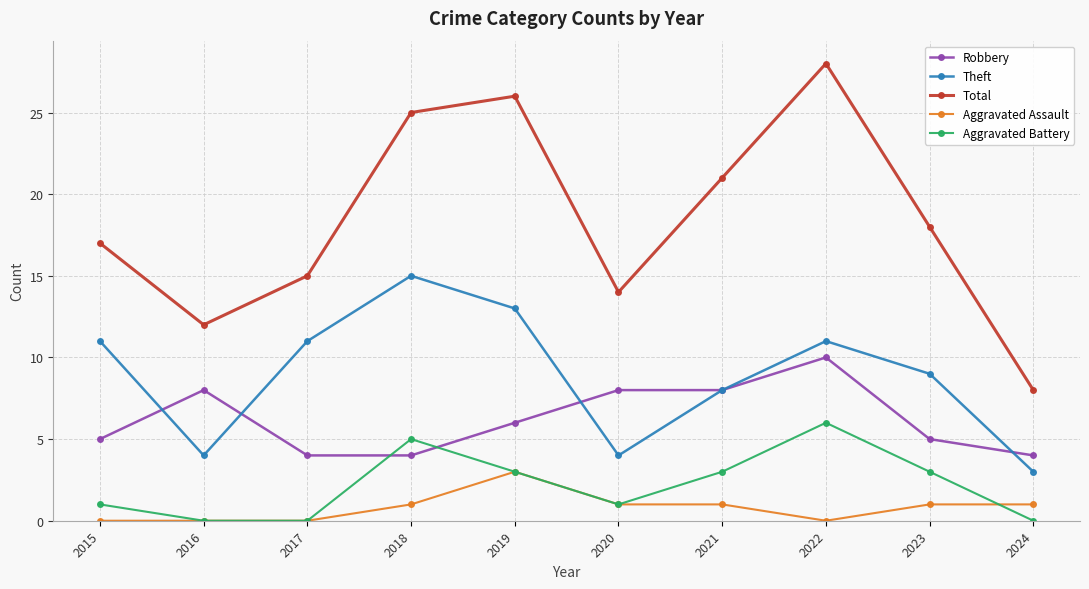

Is it true that Robbery equals 2 at 2020?

False